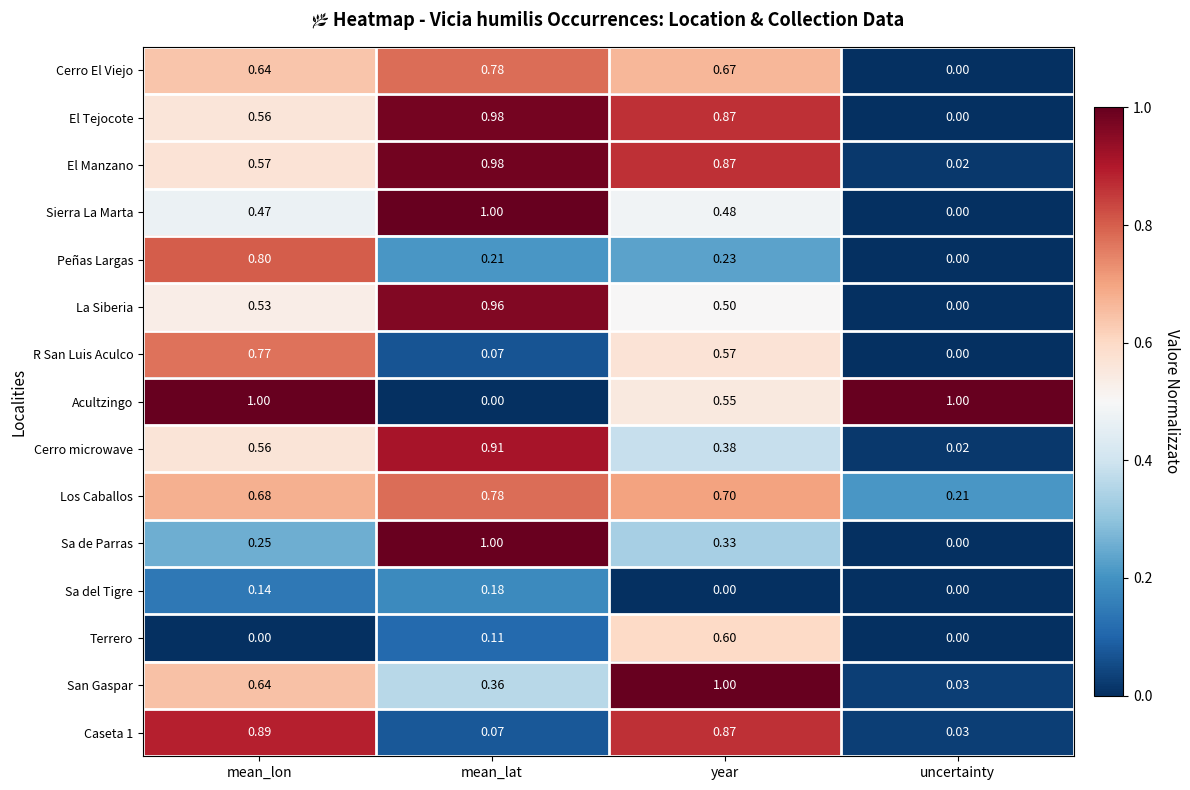

How many categories are shown in the chart?

4